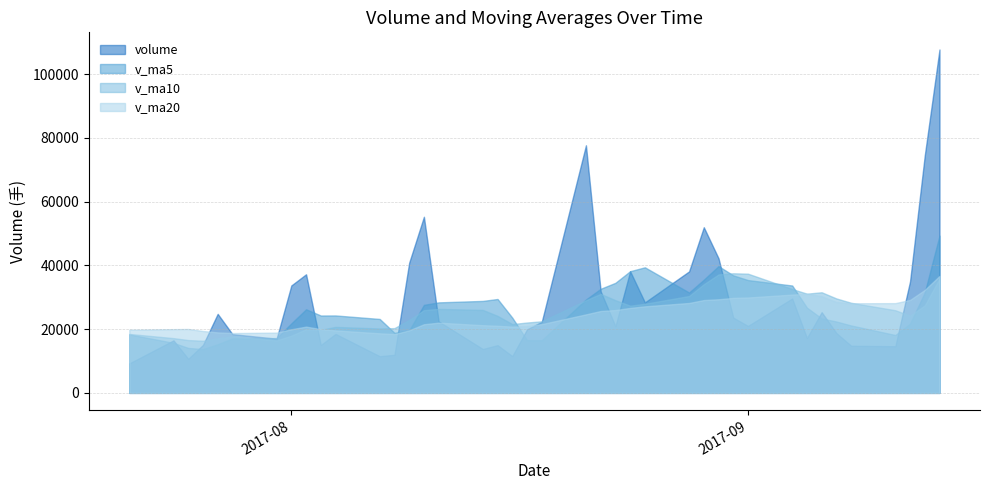

What is the total value across all series at 2?

61408.5